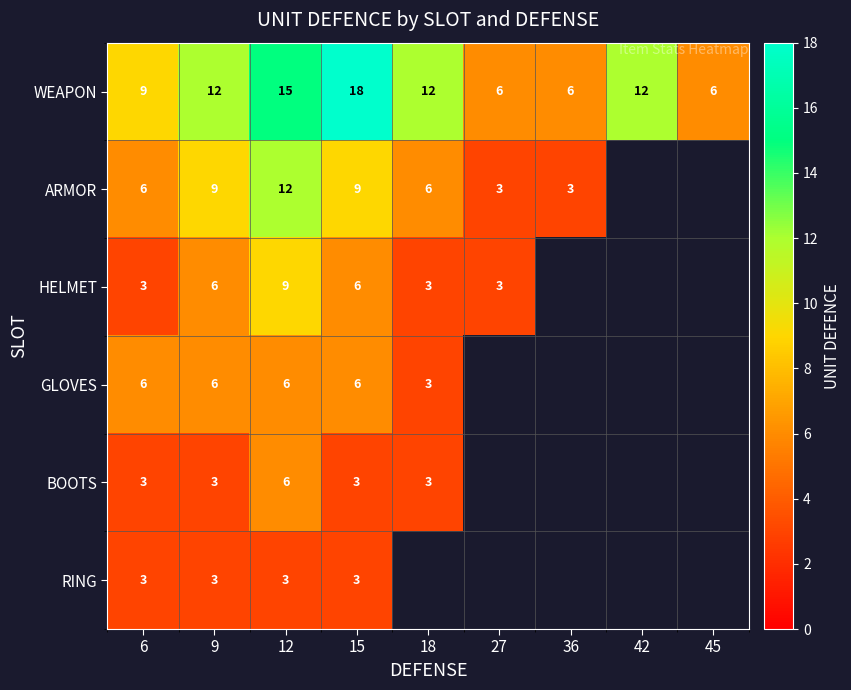

What is the sum of all WEAPON values?

96